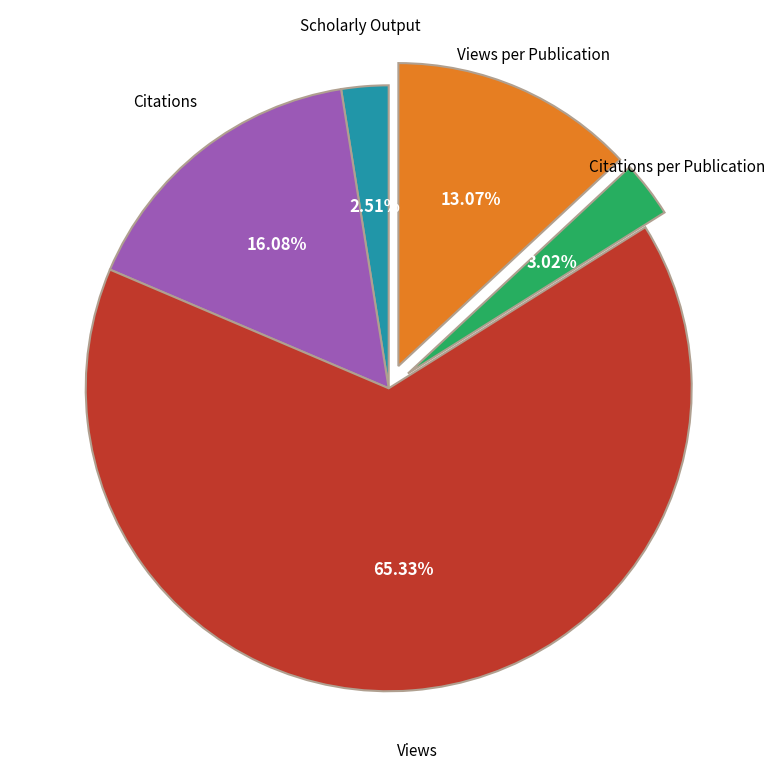

Is there any slice that represents more than half of the pie?

Yes